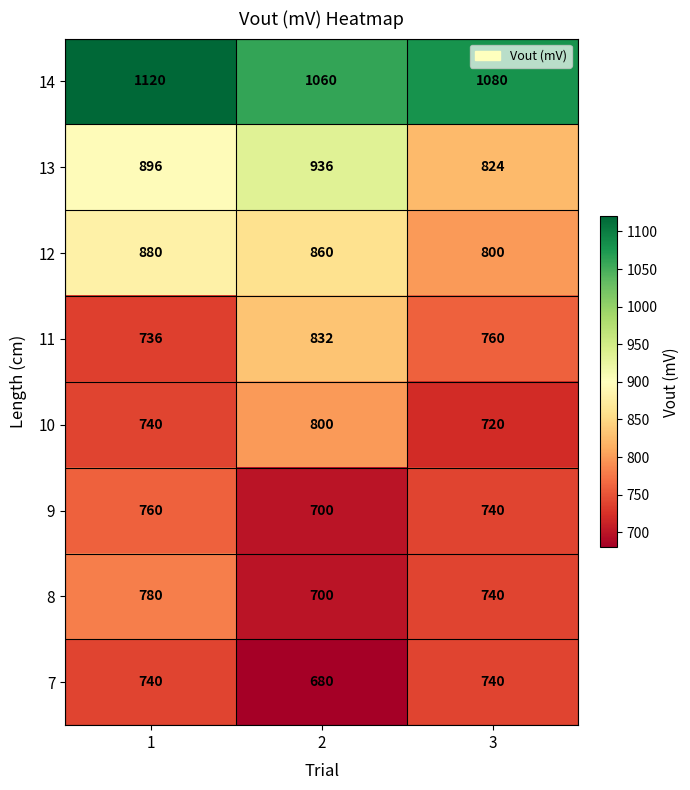

Which series has the widest spread of values?

13